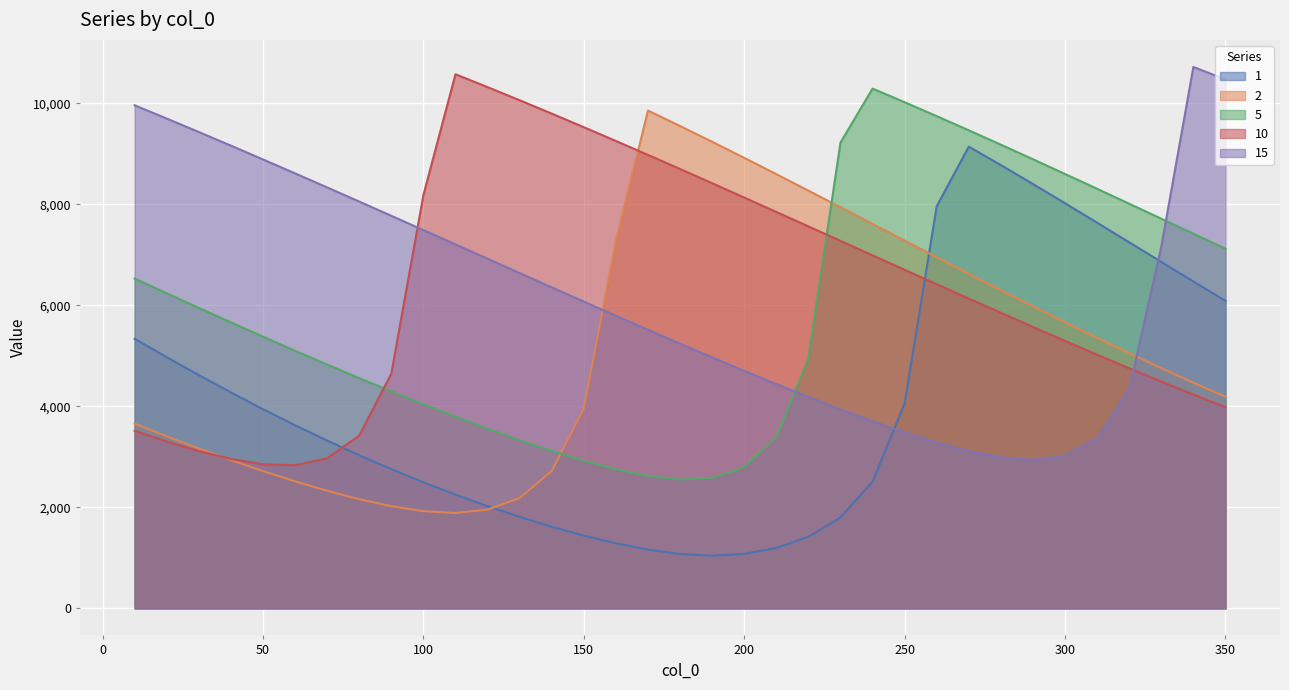

How many interior local valleys does the 1 series have?

1